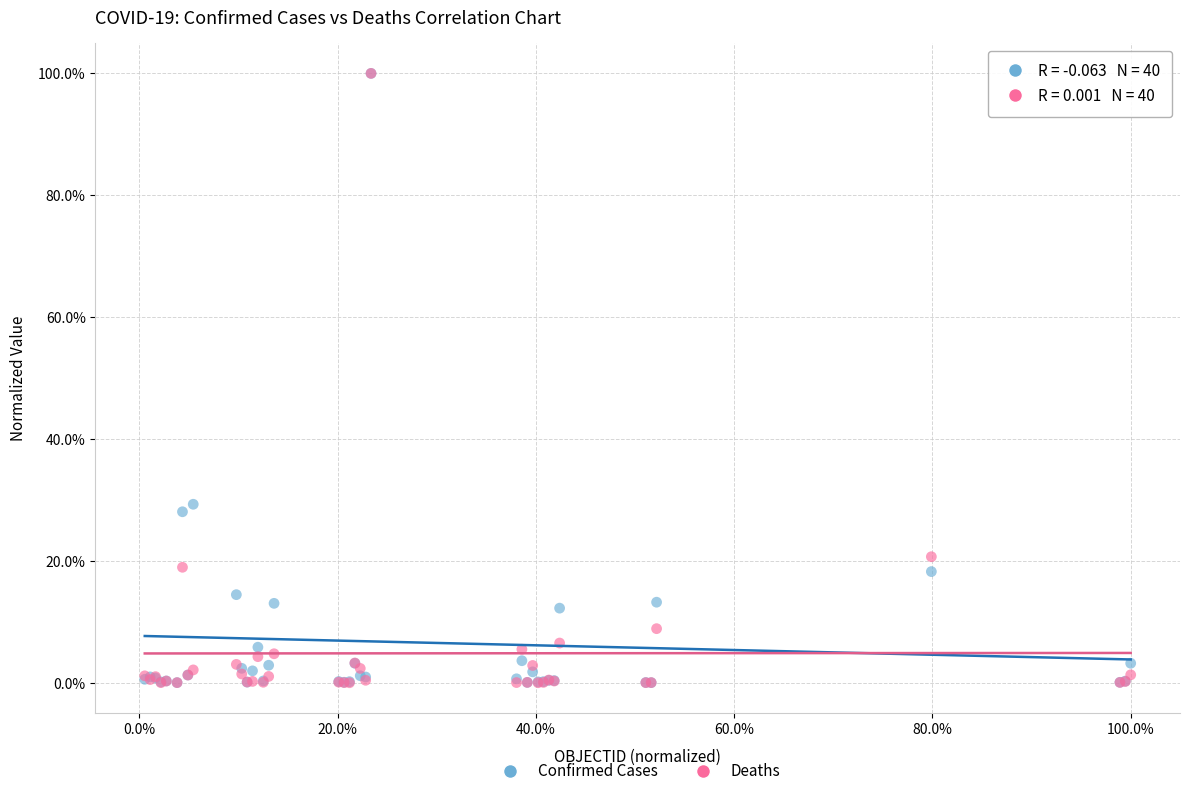

What are all the series names shown in the legend?

Confirmed Cases, Deaths